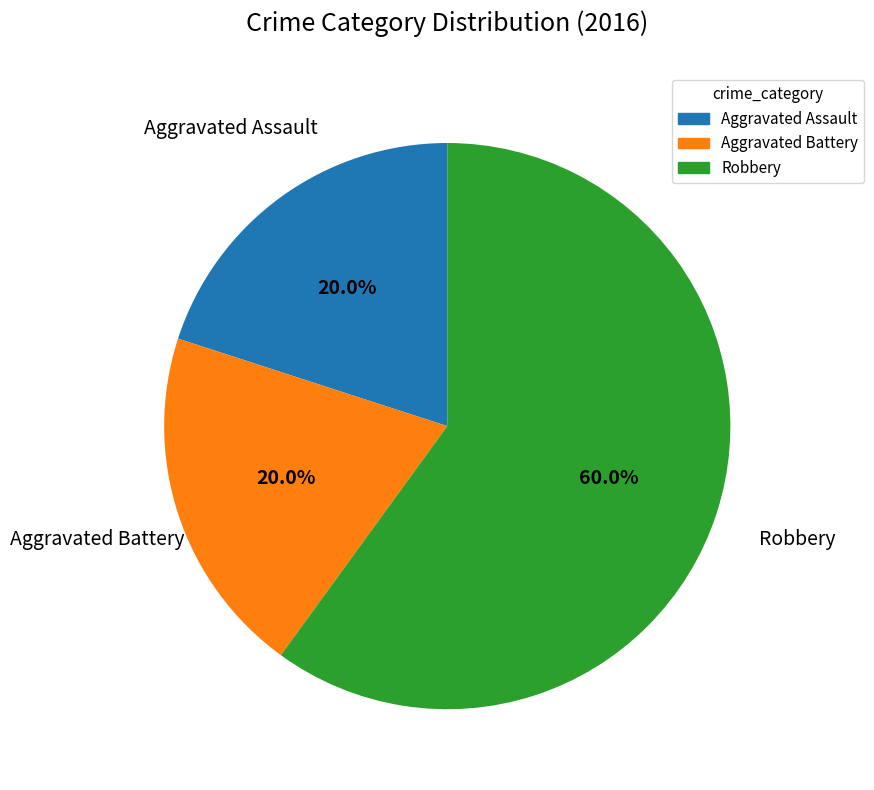

To the nearest percent, what is the difference between the largest and smallest slice percentages?

40%